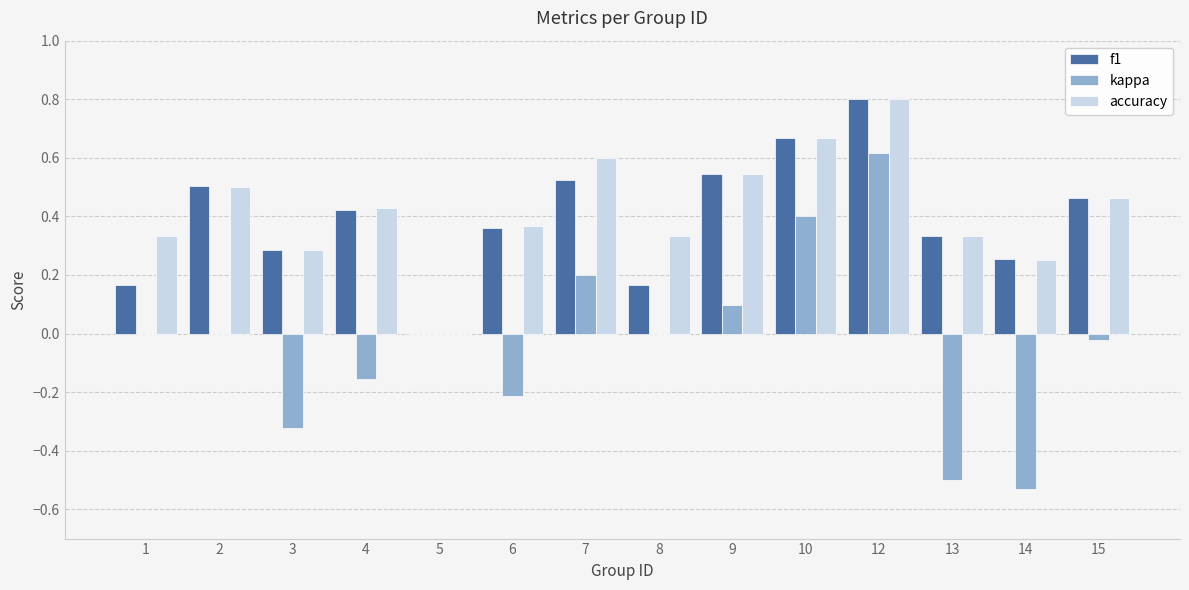

Are the bars grouped side by side (vs. stacked)?

Yes